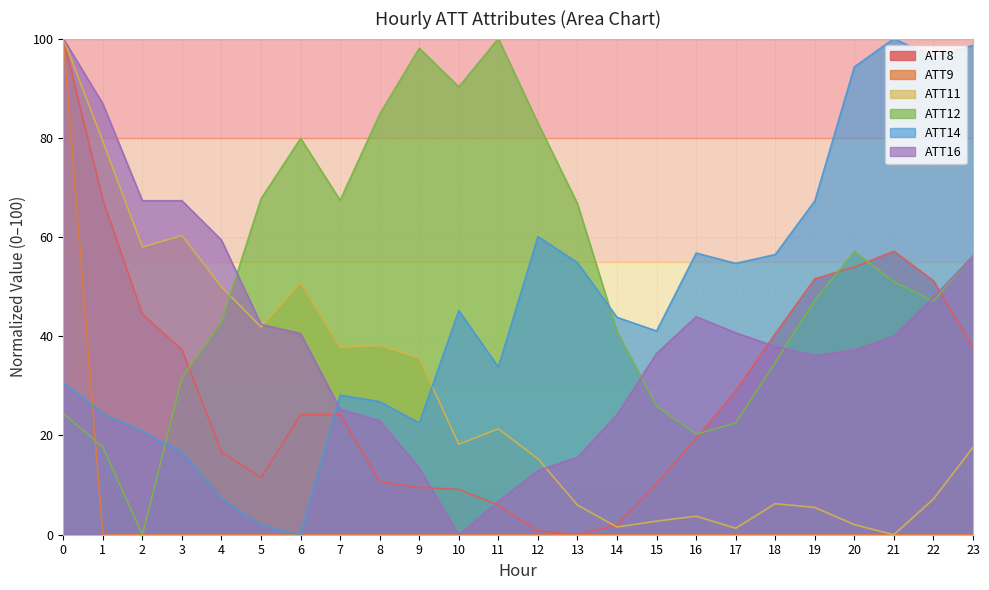

Which series has the largest range (max minus min)?

ATT8